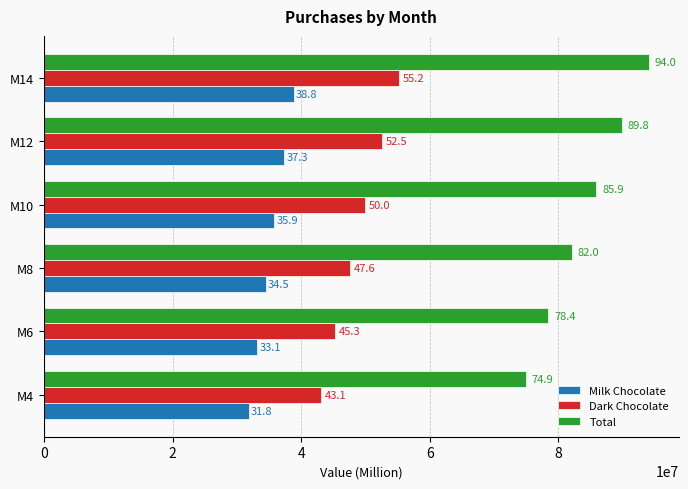

What are all the series names shown in the legend?

Milk Chocolate, Dark Chocolate, Total